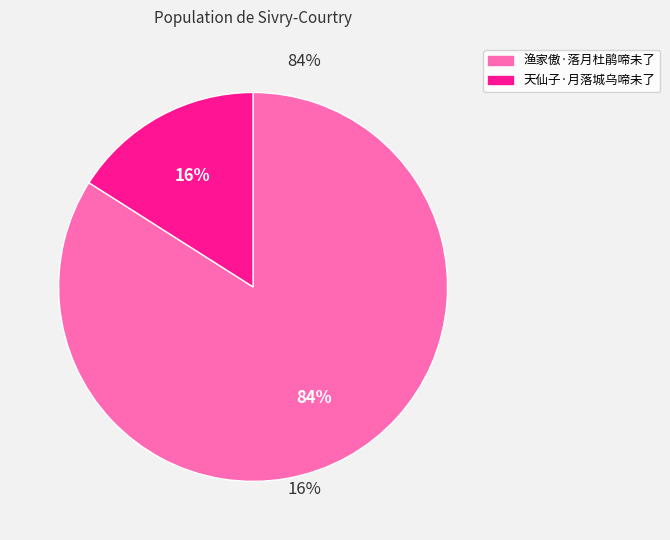

To the nearest percent, what portion does 渔家傲·落月杜鹃啼未了 represent?

84%